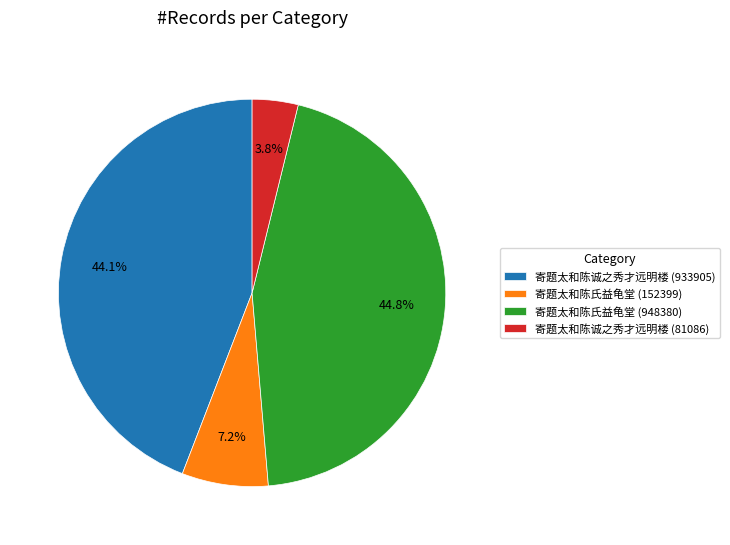

Rank the categories by value from lowest to highest.

寄题太和陈诚之秀才远明楼 (81086), 寄题太和陈氏益龟堂 (152399), 寄题太和陈诚之秀才远明楼 (933905), 寄题太和陈氏益龟堂 (948380)